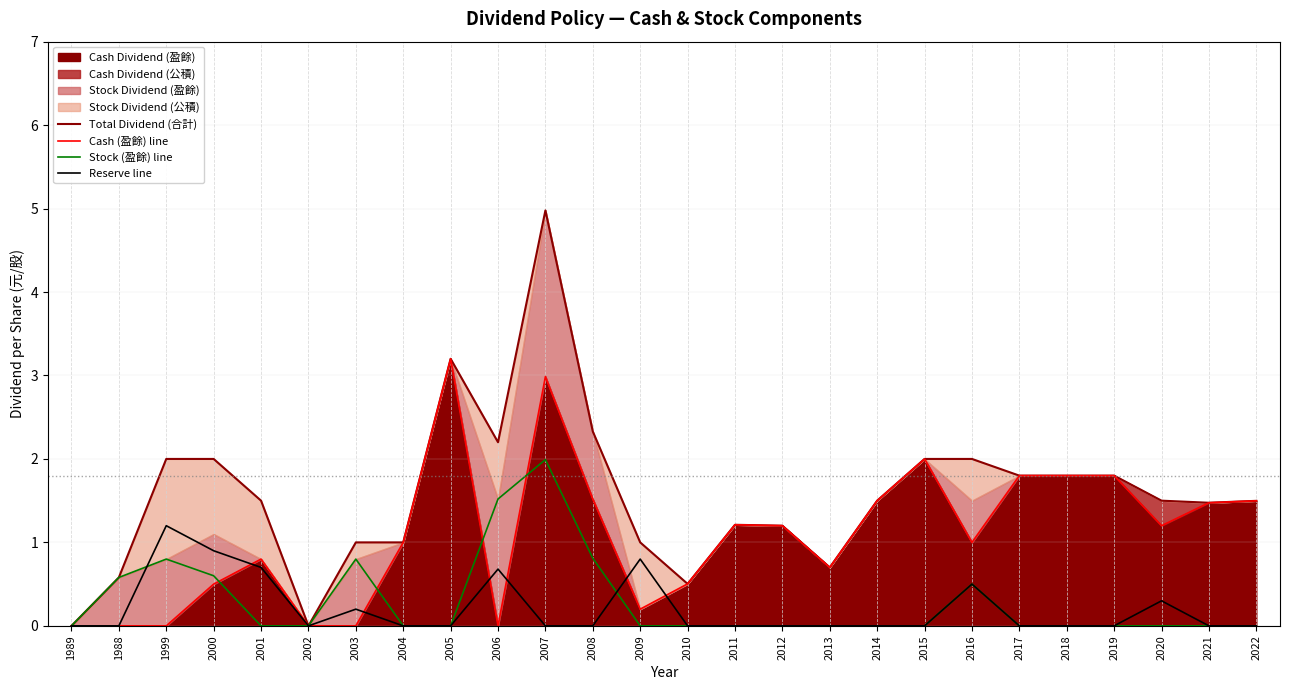

What is the difference between the Cash (盈餘) line values at 2021 and 2006?

1.5